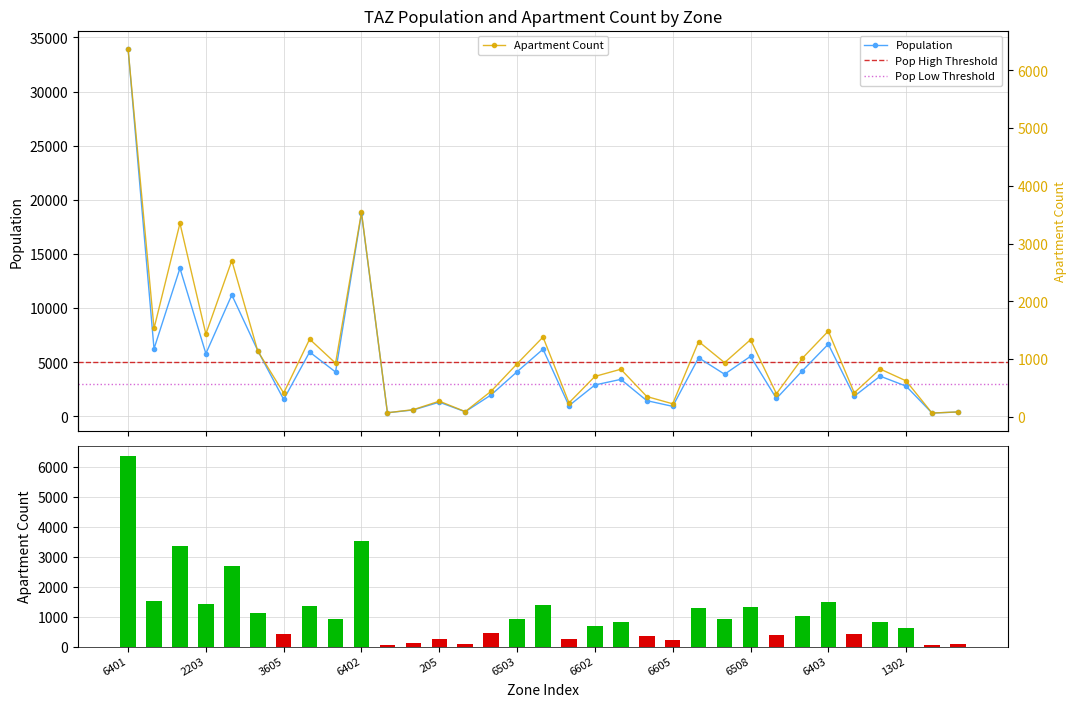

The value of pop at 205 is 1760.2. True or false?

False